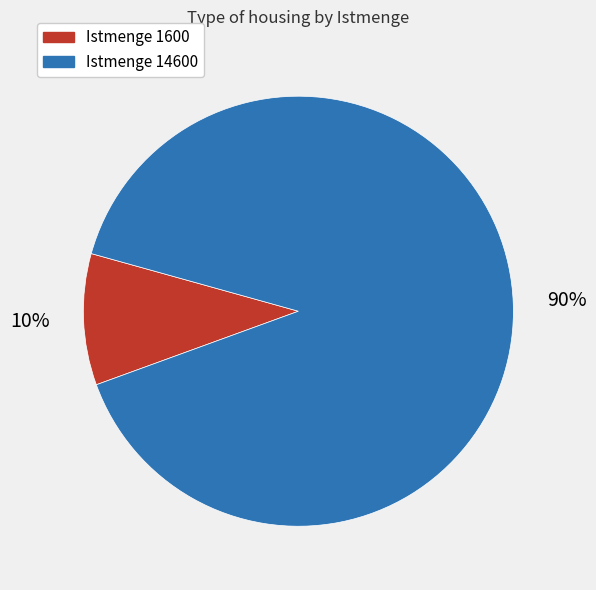

What percentage is the Istmenge 1600 slice, to the nearest percent?

10%